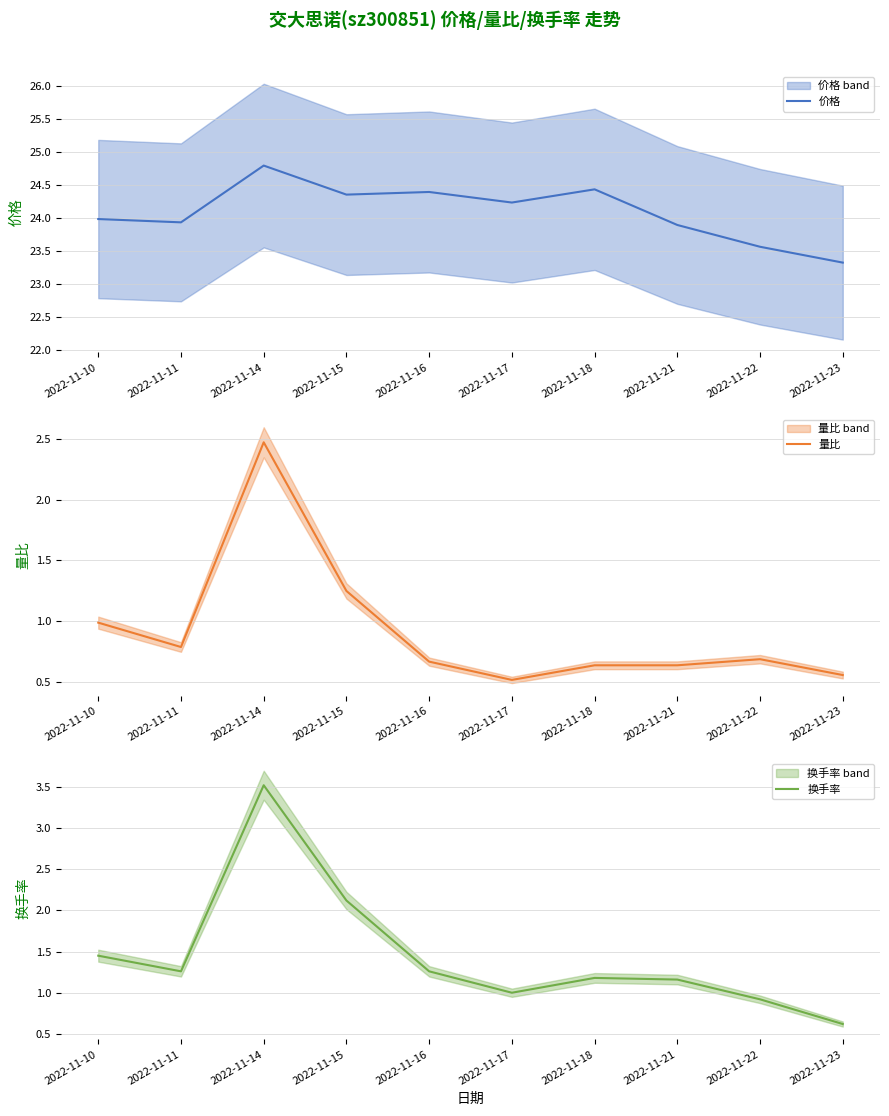

Is this an area chart (filled region under the line)?

No